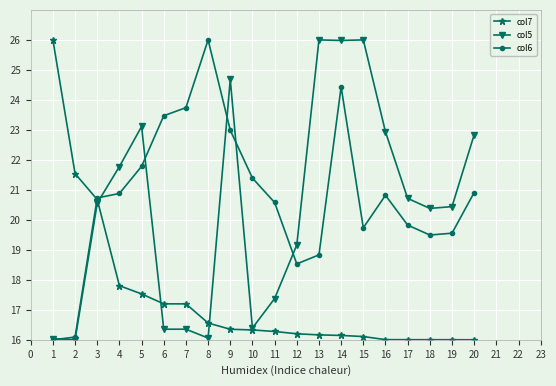

At which category does col6 reach its first local valley?

12